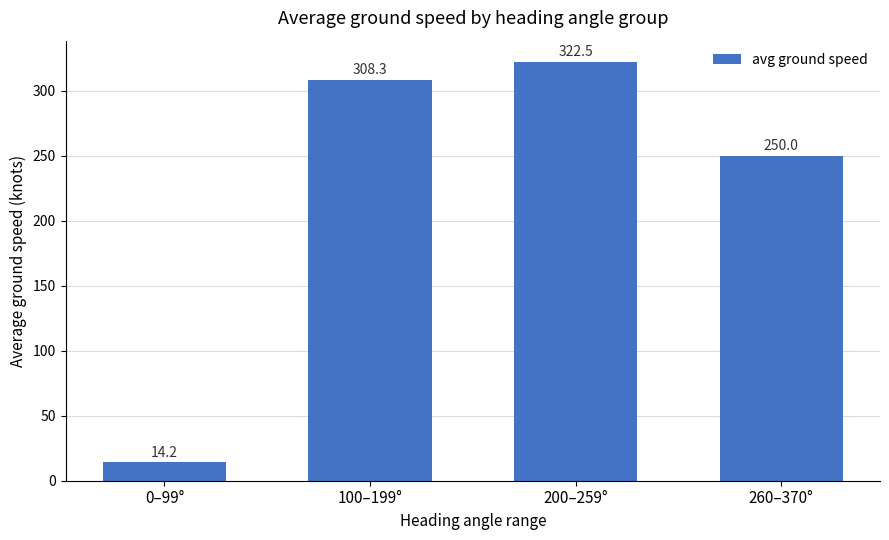

Count the number of categories in the chart.

4